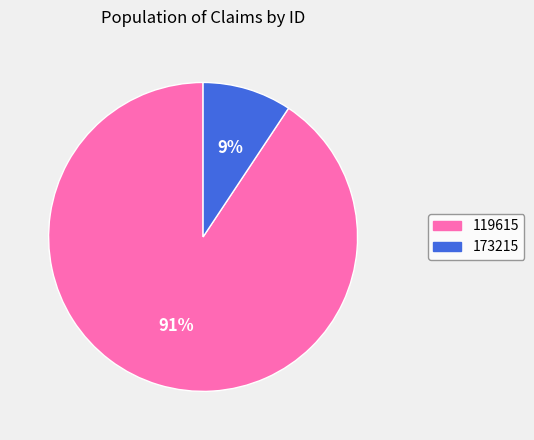

To the nearest percent, what is the combined percentage of 173215 and 119615?

100%